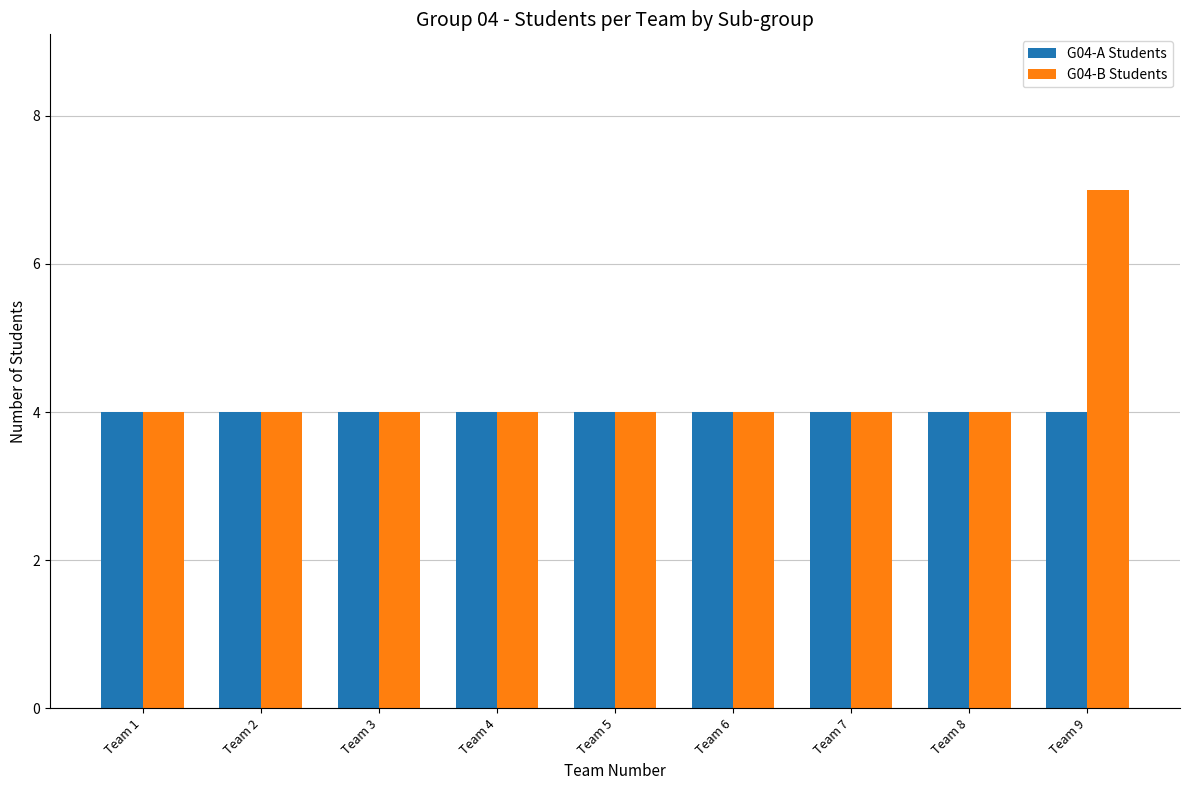

True or false: G04-A Students has a value of 4 at Team 9.

True